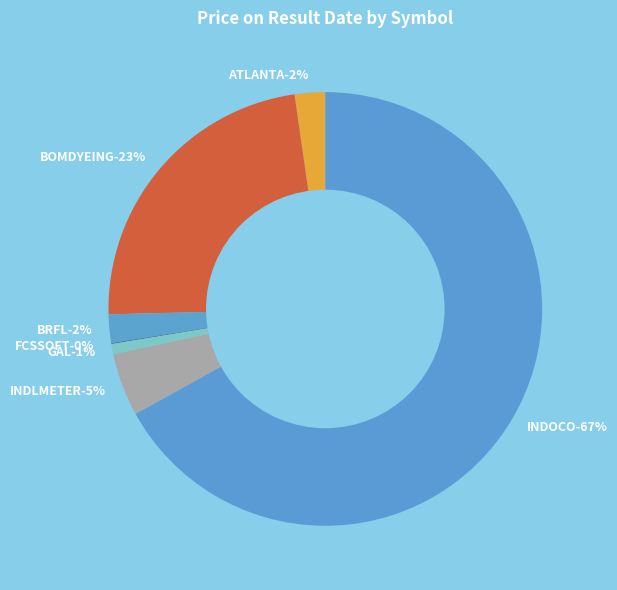

How many segments does this pie chart have?

7